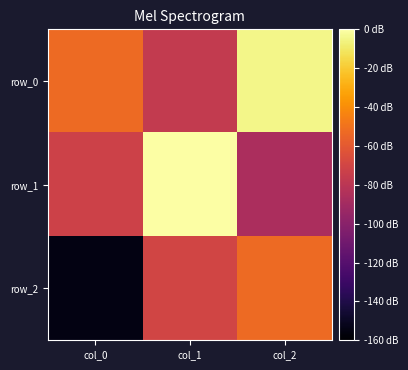

What is the sum of all row_0 values?

1.3